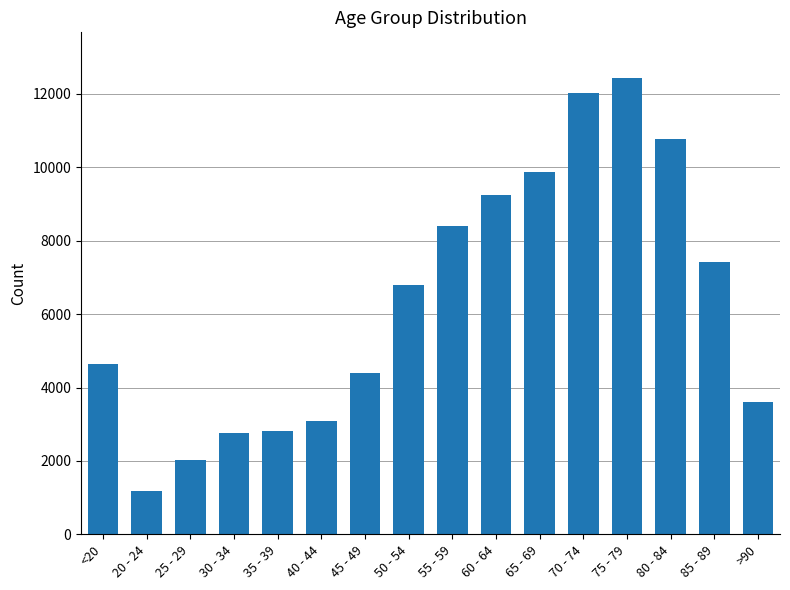

The value at 50 - 54 is 6803. True or false?

True